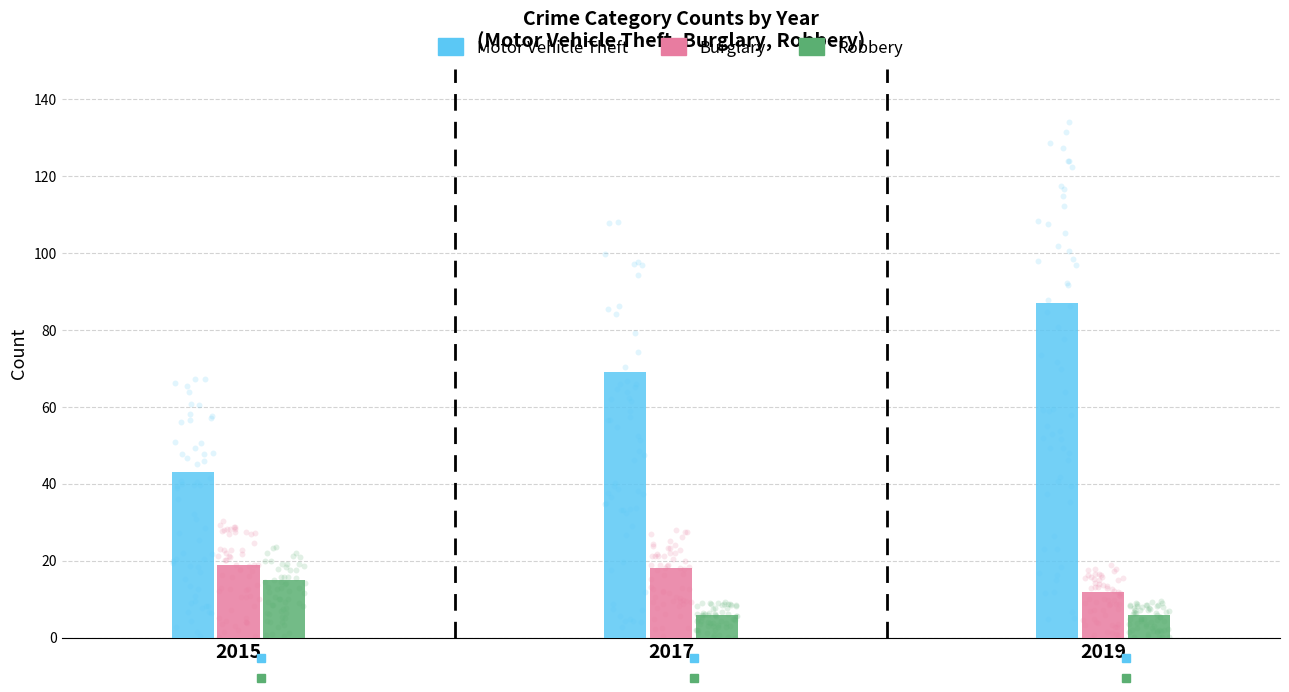

Which series contains the lowest Y value?

Robbery